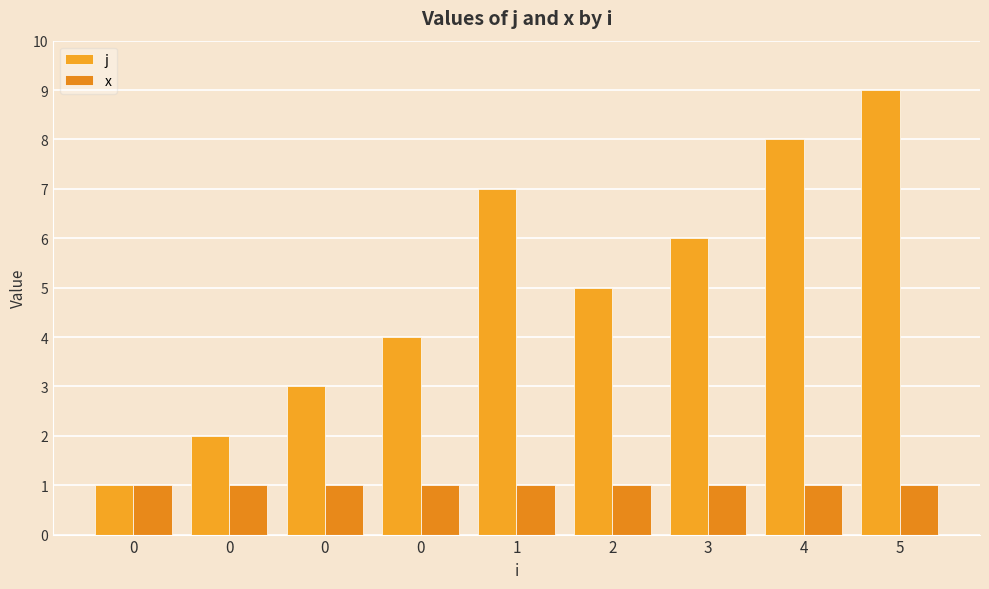

Reading right to left, what are all the values shown in this chart?

j: 5=9	4=8	3=6	2=5	1=7	0=4	0=3	0=2	0=1
x: 5=1	4=1	3=1	2=1	1=1	0=1	0=1	0=1	0=1